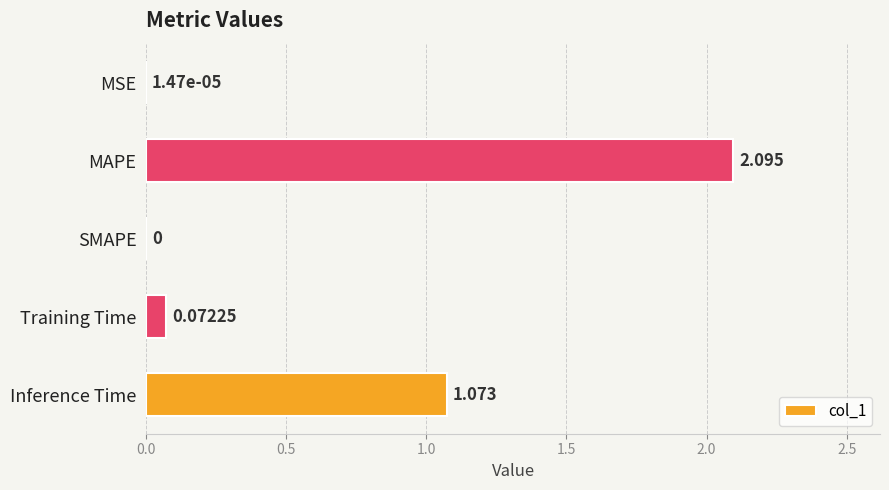

Where is the data nearest to the value 1?

Inference Time